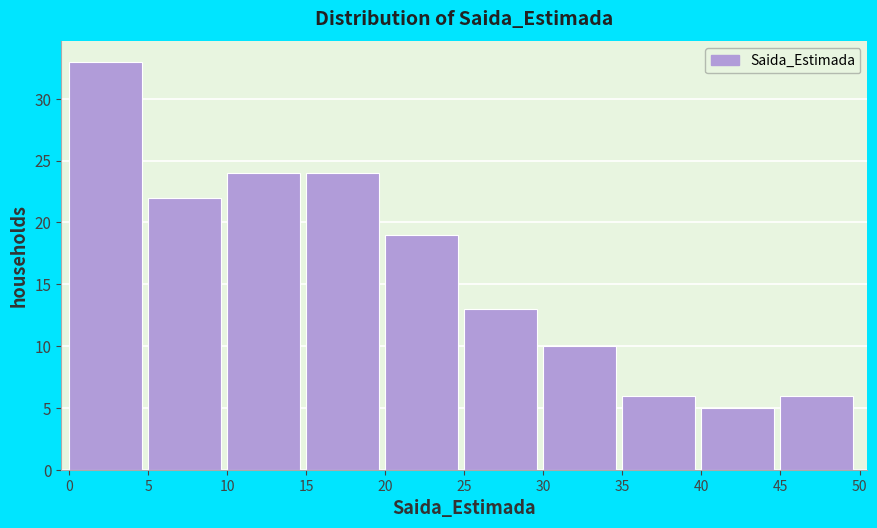

What is the height of the bar covering 30 to 35 on the x-axis? The values are not printed on the chart, so give them approximately, as read against the axis.

10